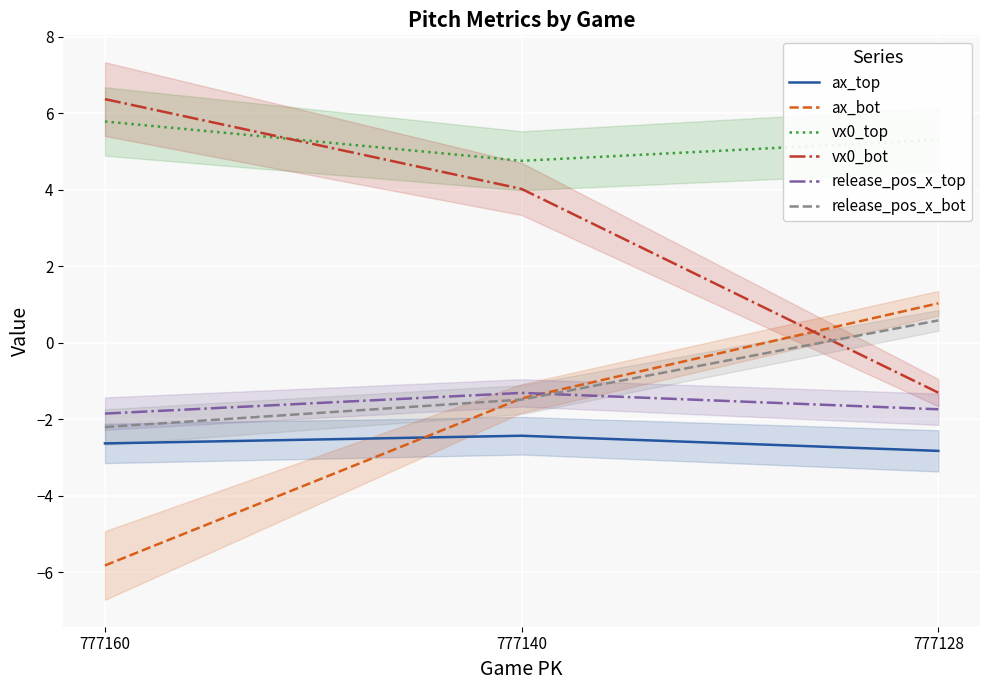

At which category is the sum across all series the highest?

777140